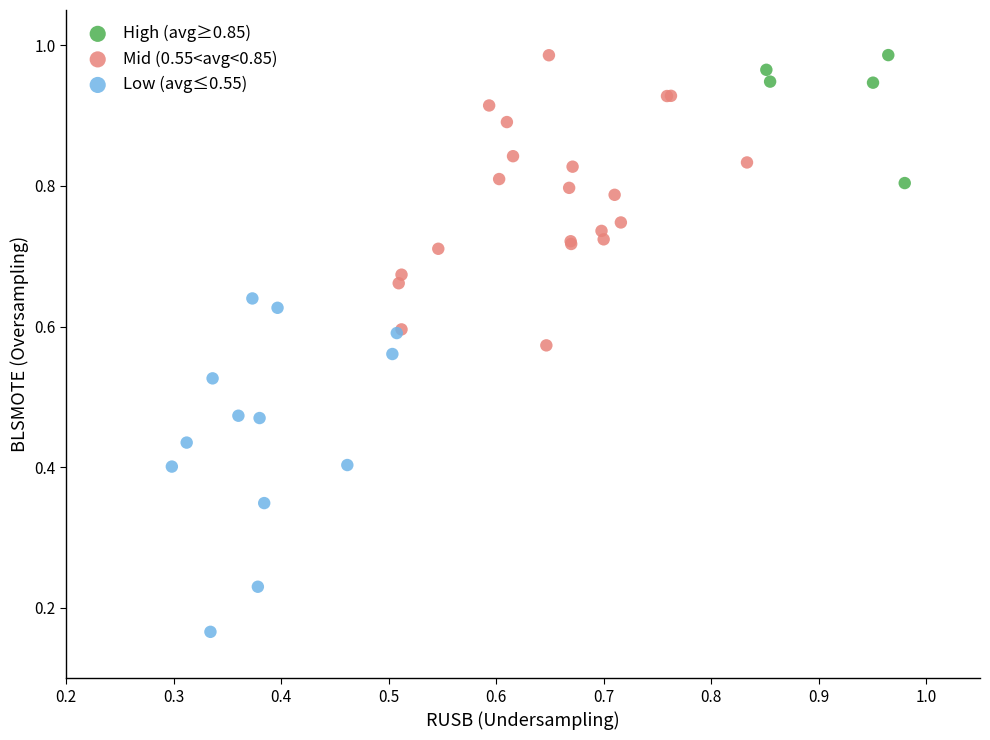

Which series reaches the minimum Y coordinate?

Low (avg≤0.55)